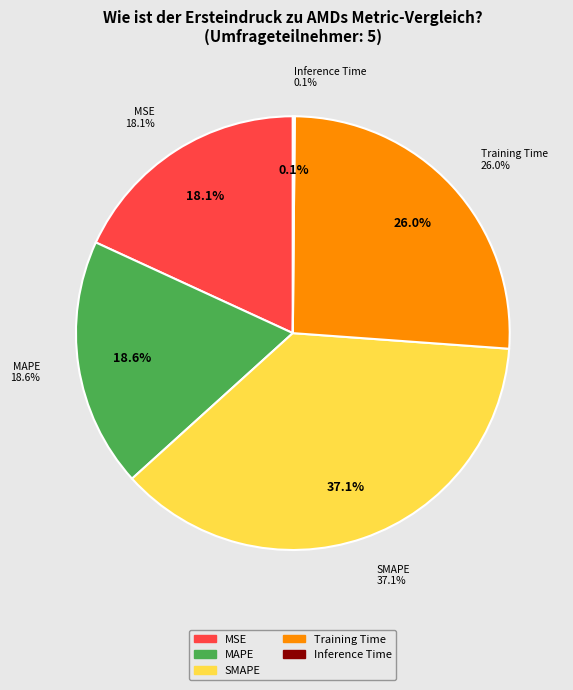

Count the number of slices in the pie.

5